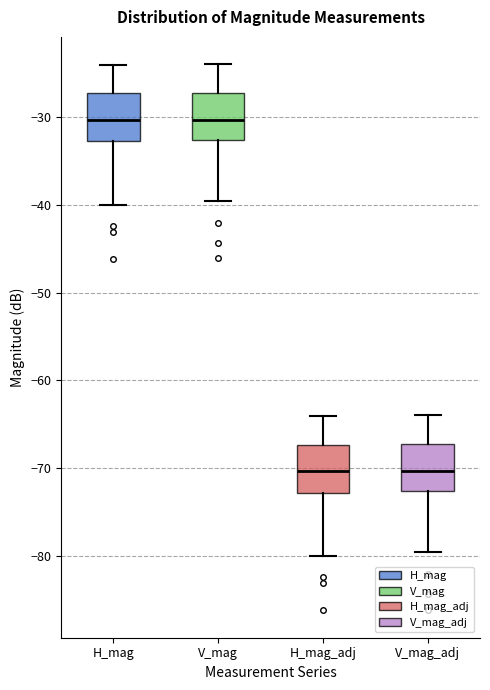

Reading left to right, read every box against the y-axis: the position of its median line, the range the box covers, and the ends of its whiskers. The values are not printed on the chart, so give them approximately, as read against the axis.

H_mag: median -30, box -33 to -27, whiskers -40 to -24
V_mag: median -30, box -33 to -27, whiskers -40 to -24
H_mag_adj: median -70, box -73 to -67, whiskers -80 to -64
V_mag_adj: median -70, box -73 to -67, whiskers -80 to -64